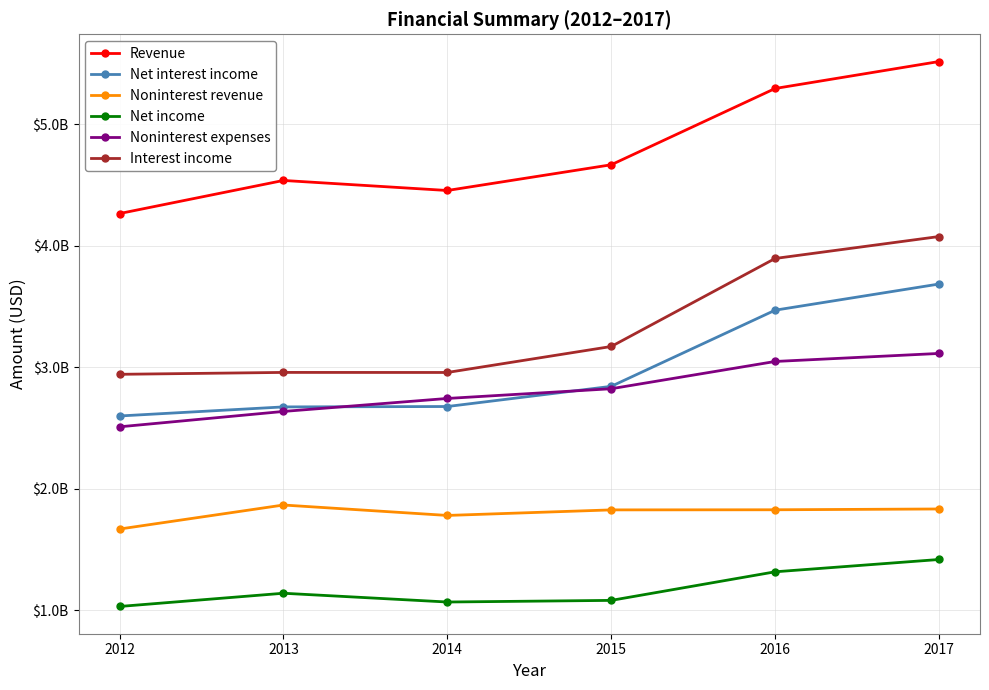

Is this an area chart (filled region under the line)?

No